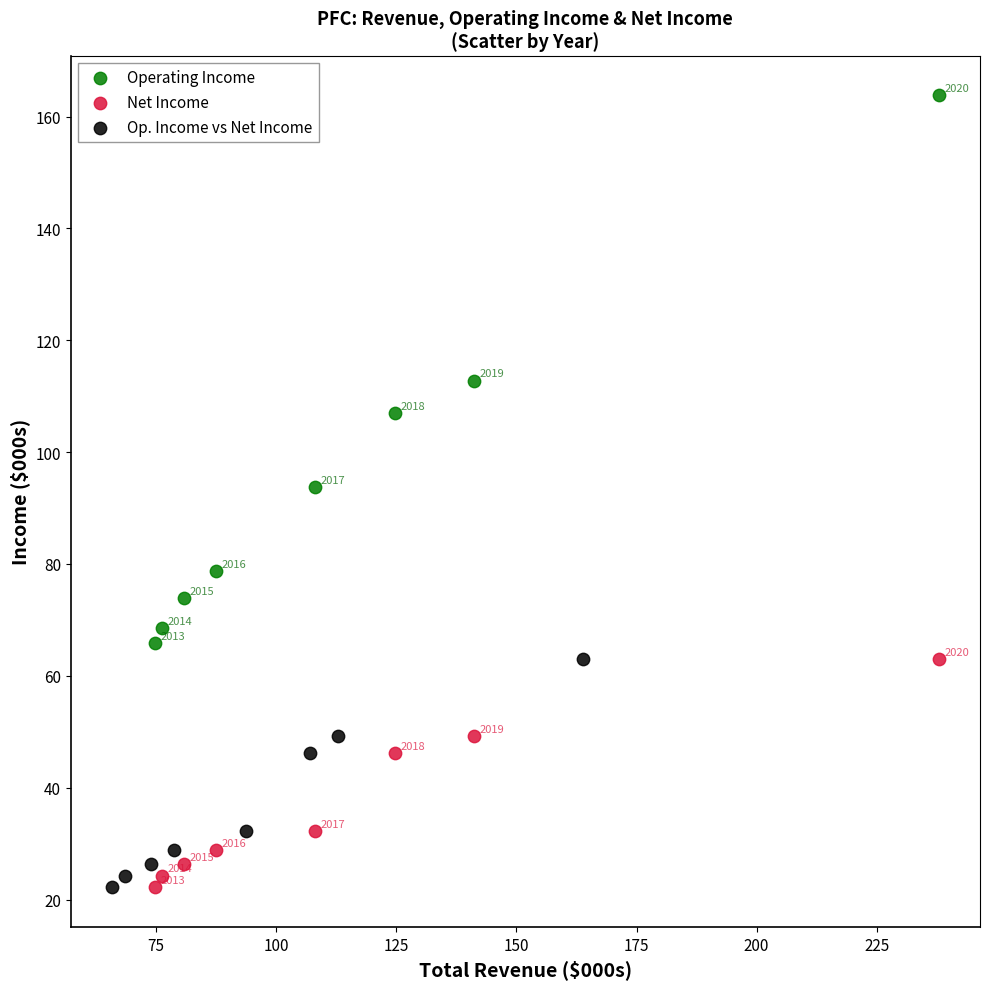

What are all the series names shown in the legend?

Operating Income, Net Income, Op. Income vs Net Income